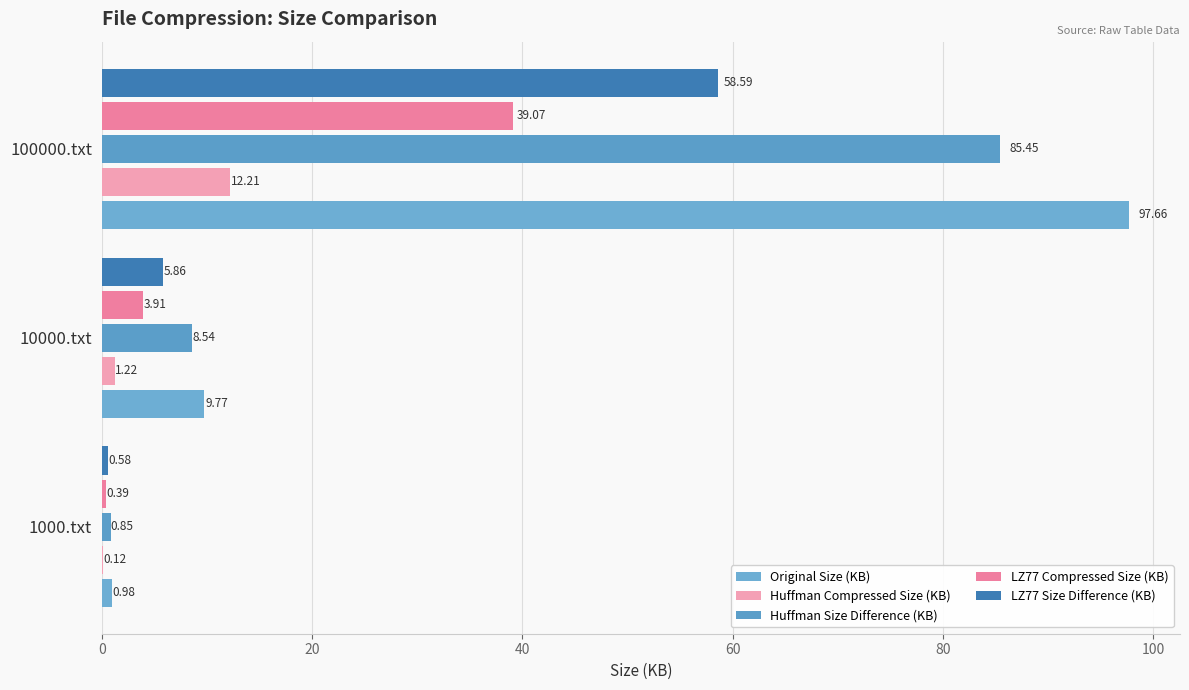

How many categories are shown in the chart?

3